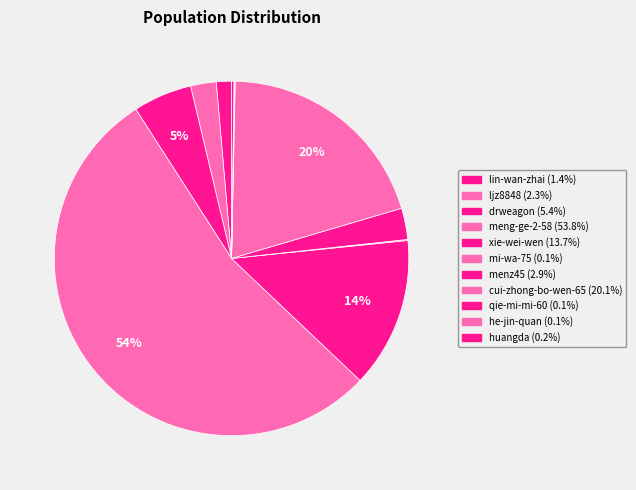

Rank the categories by value from highest to lowest.

meng-ge-2-58, cui-zhong-bo-wen-65, xie-wei-wen, drweagon, menz45, ljz8848, lin-wan-zhai, huangda, mi-wa-75, qie-mi-mi-60, he-jin-quan